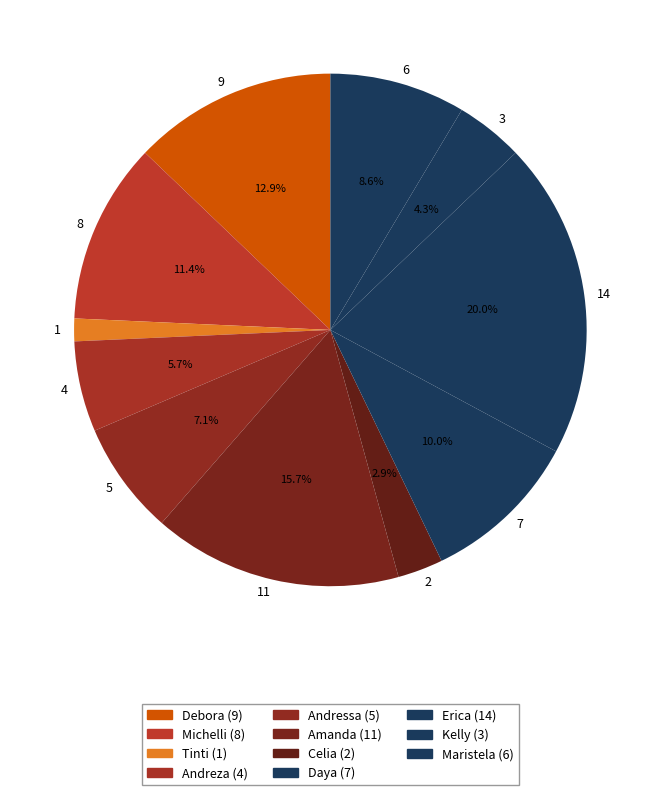

Is it true that Celia is 3% of the pie?

True